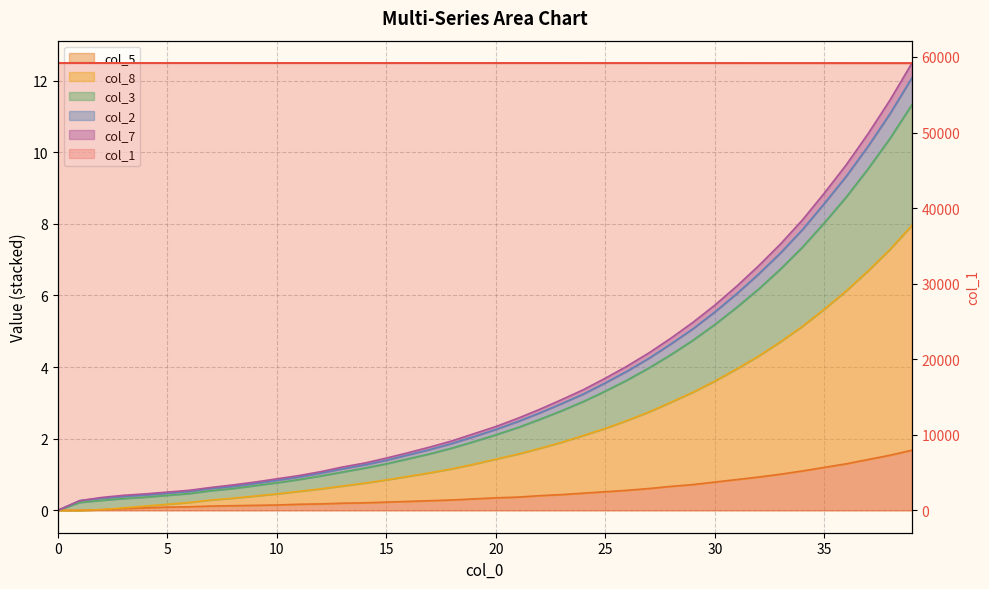

True or false: col_3 and col_7 cross at least once.

False